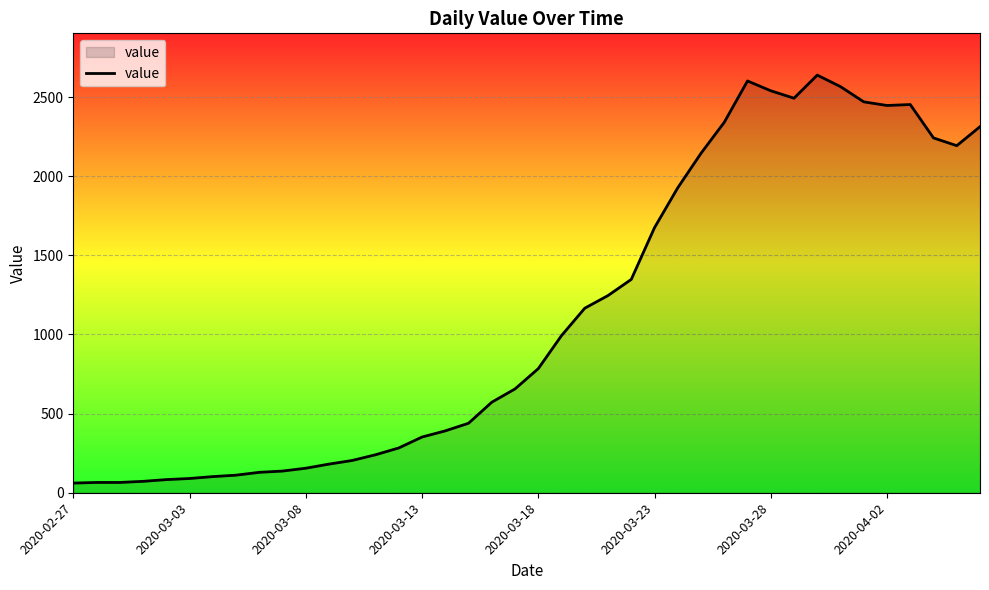

What is the maximum value shown in the chart?

2639